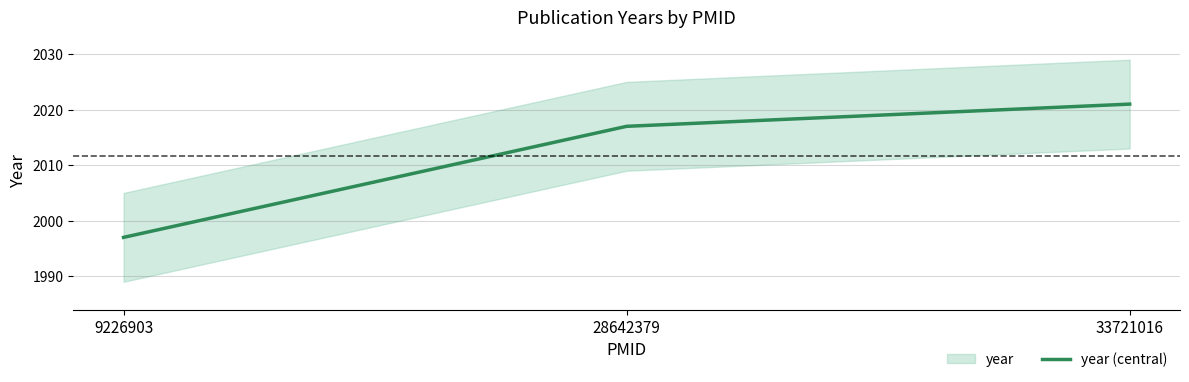

Count the number of categories in the chart.

3